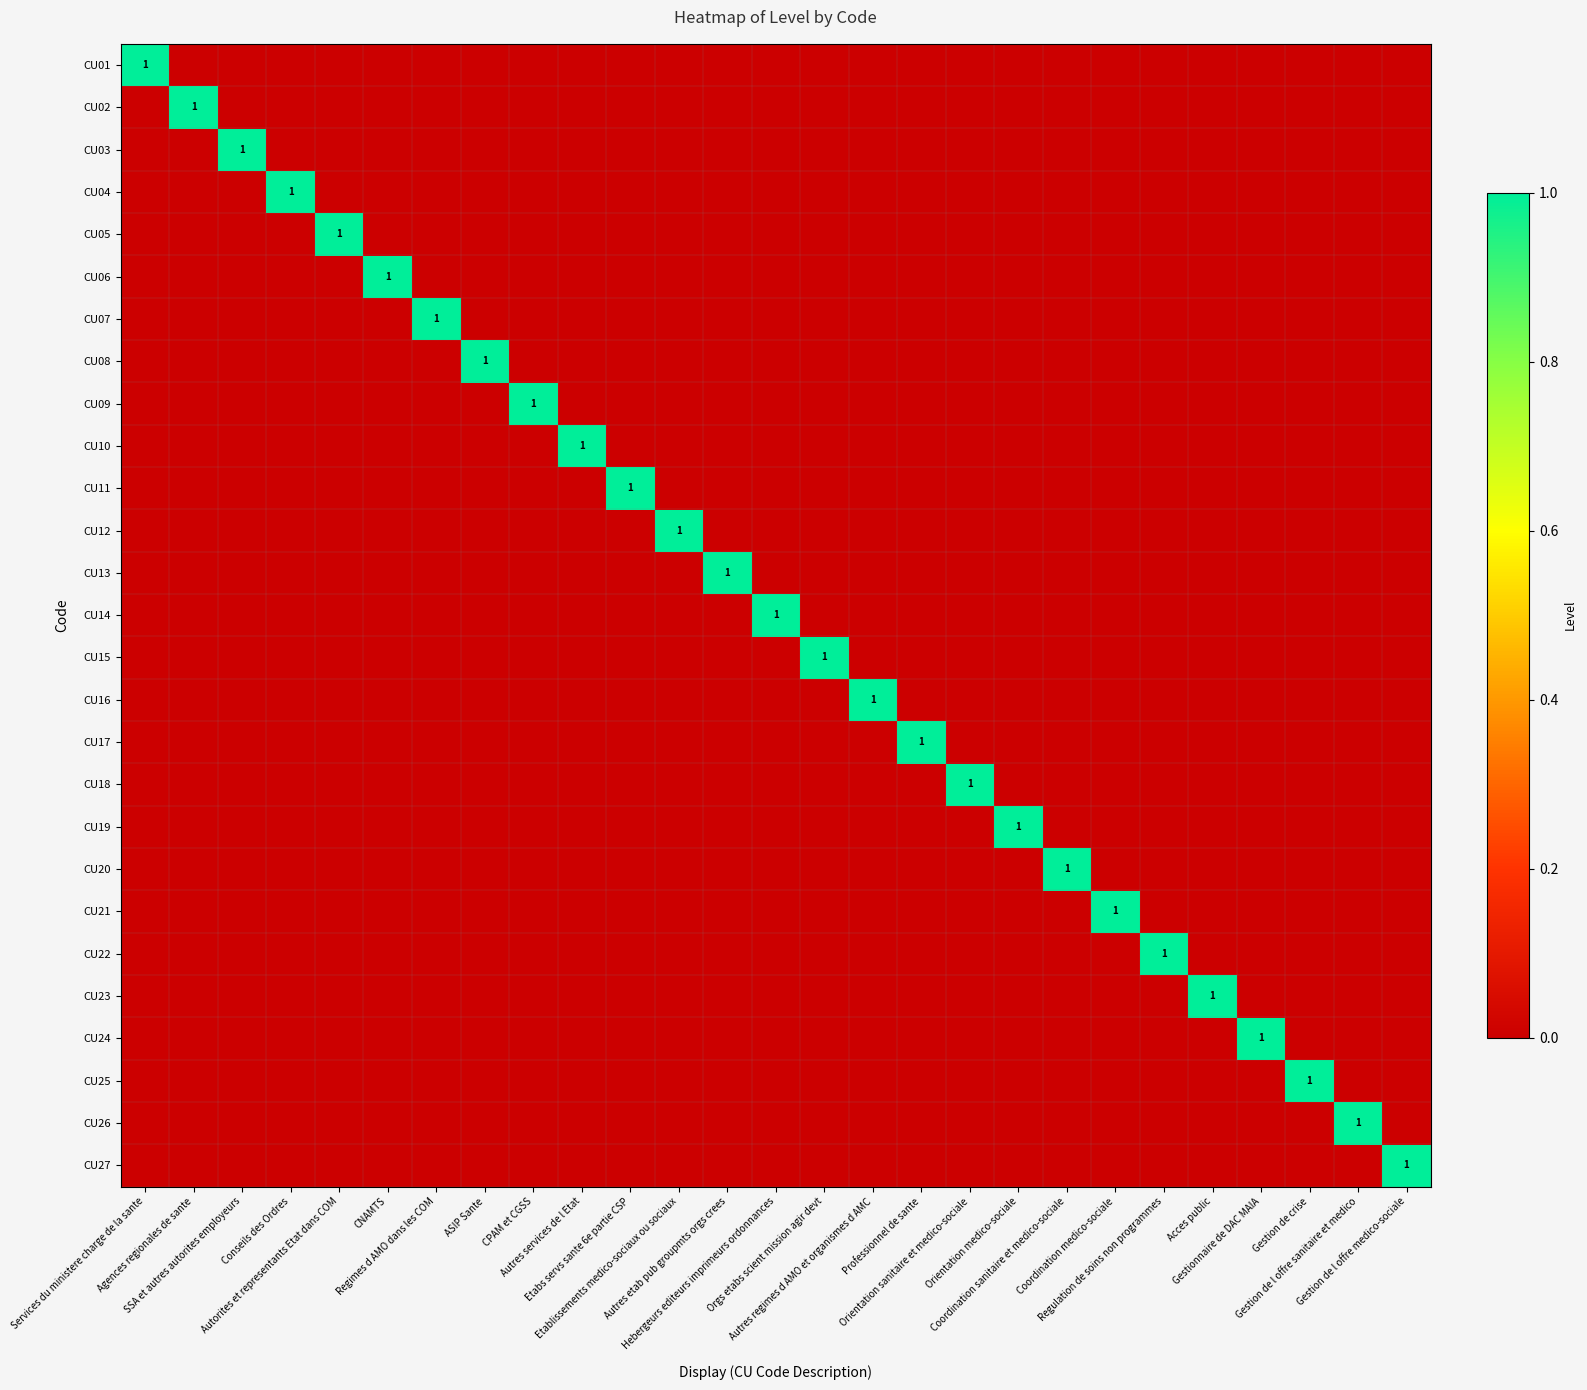

Is the value of CU13 at Conseils des Ordres greater than the value of CU03 at Orgs etabs scient mission agir devt?

No